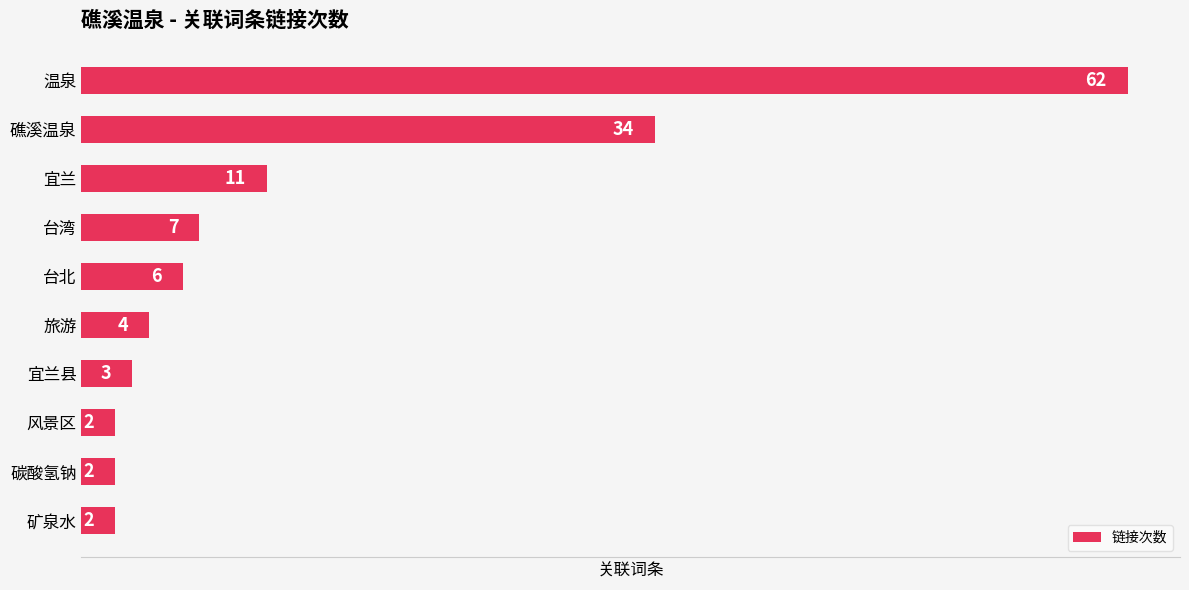

What is the change in value from 宜兰 to 台湾?

-4